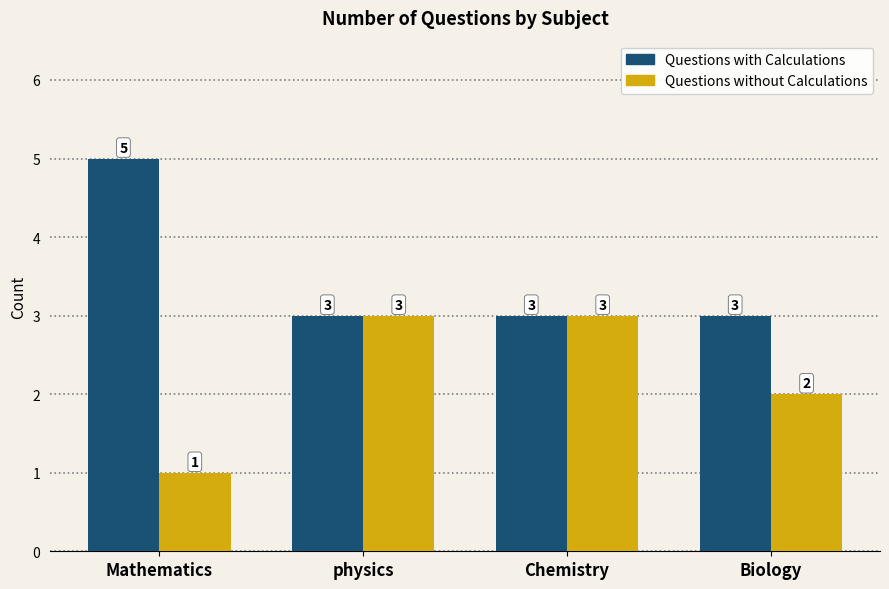

Where is Questions without Calculations nearest to the value 2?

Biology